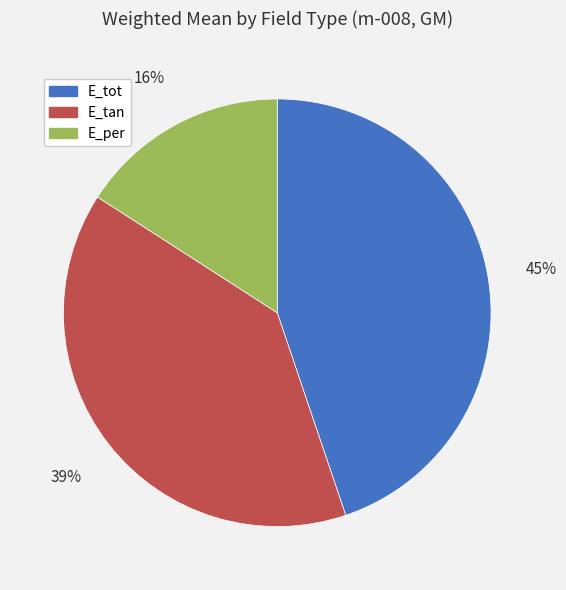

Is E_tan the majority of the pie?

No